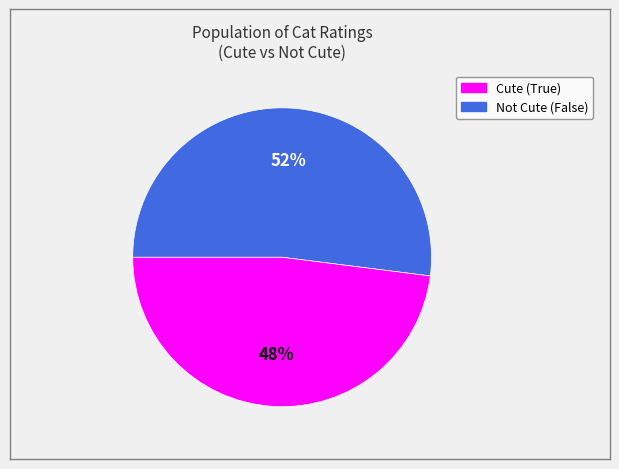

To the nearest percent, what is the average slice percentage?

50%